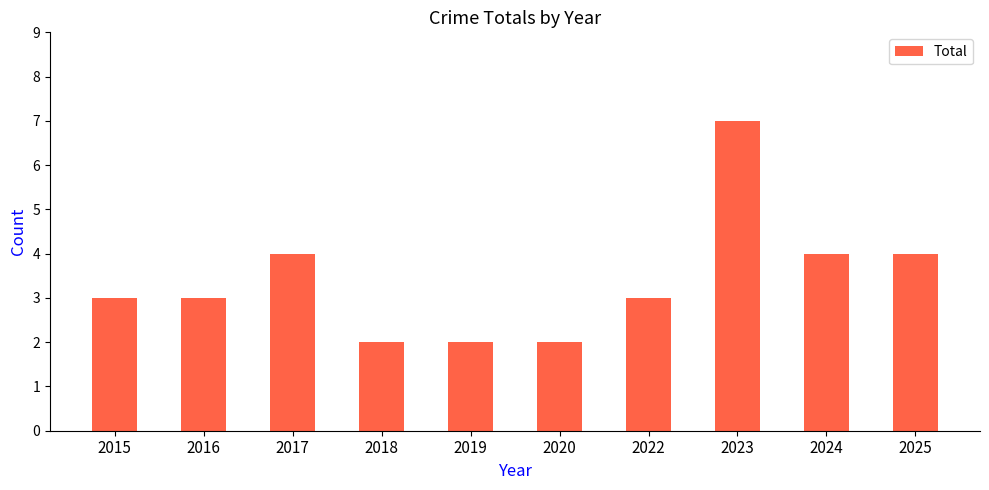

What is the approximate value at 2023?

7